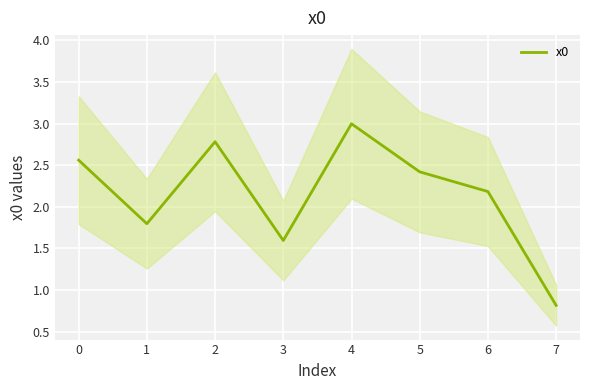

Reading right to left, what are all the values shown in this chart?

0.8	2.2	2.4	3.0	1.6	2.8	1.8	2.6